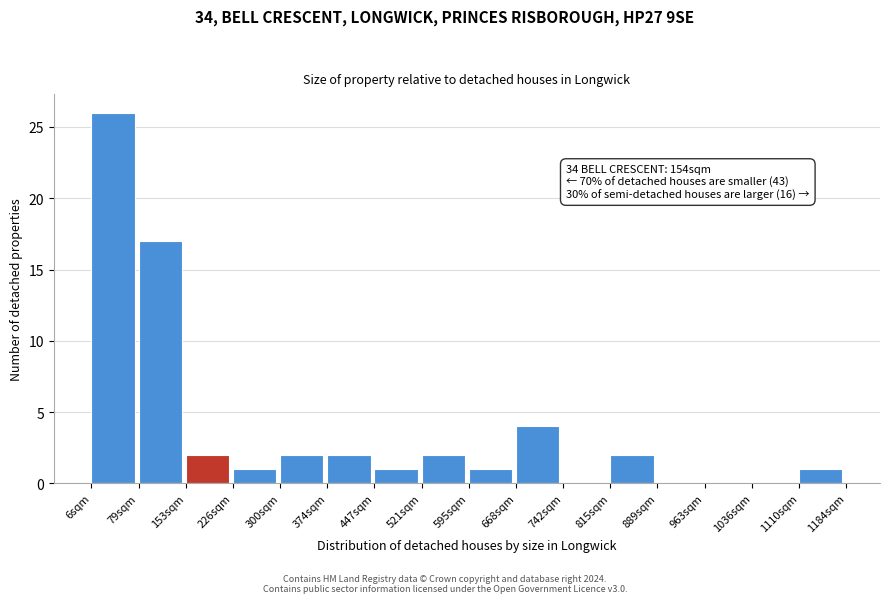

Which range on the x-axis has the tallest bar?

10 to 80